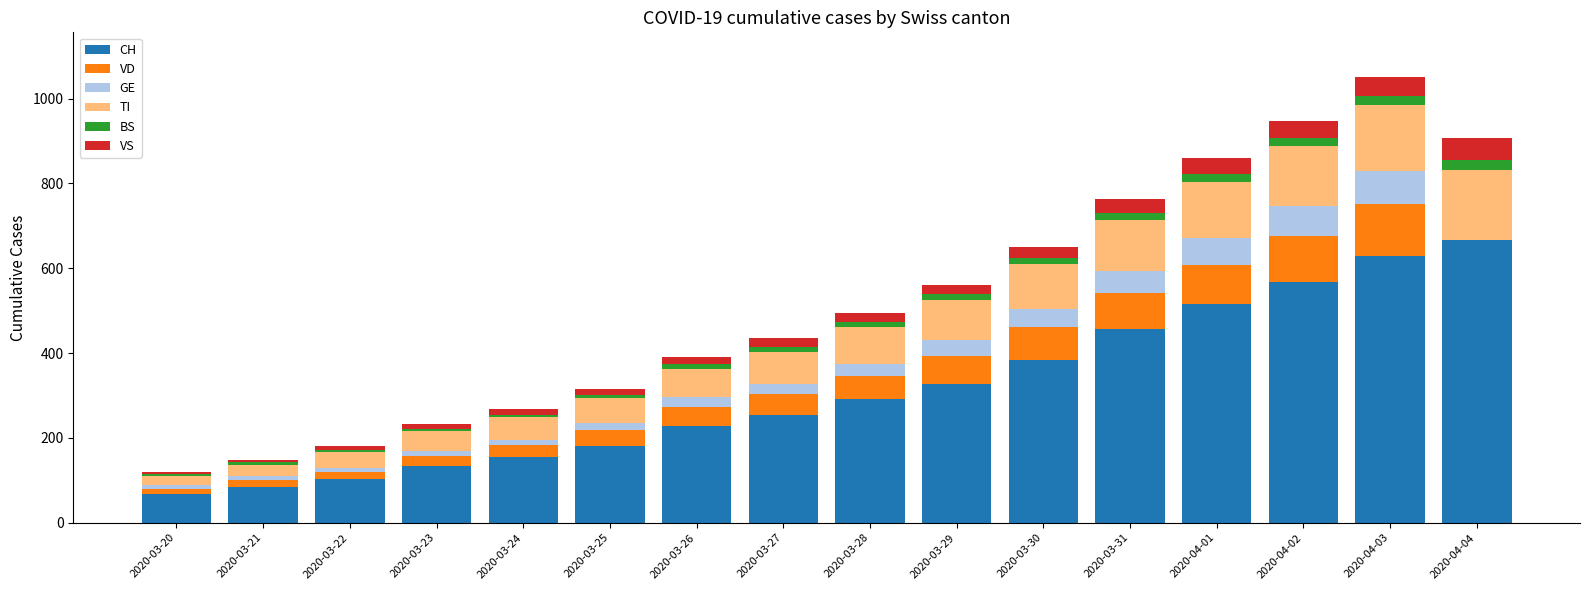

What is the sum of all CH values?

5046